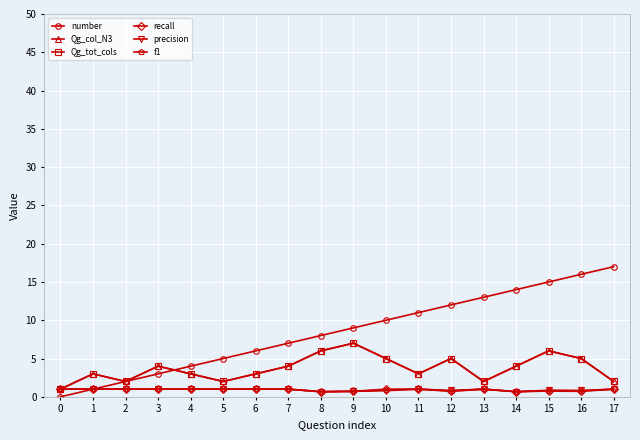

Does the chart have visible grid lines?

Yes